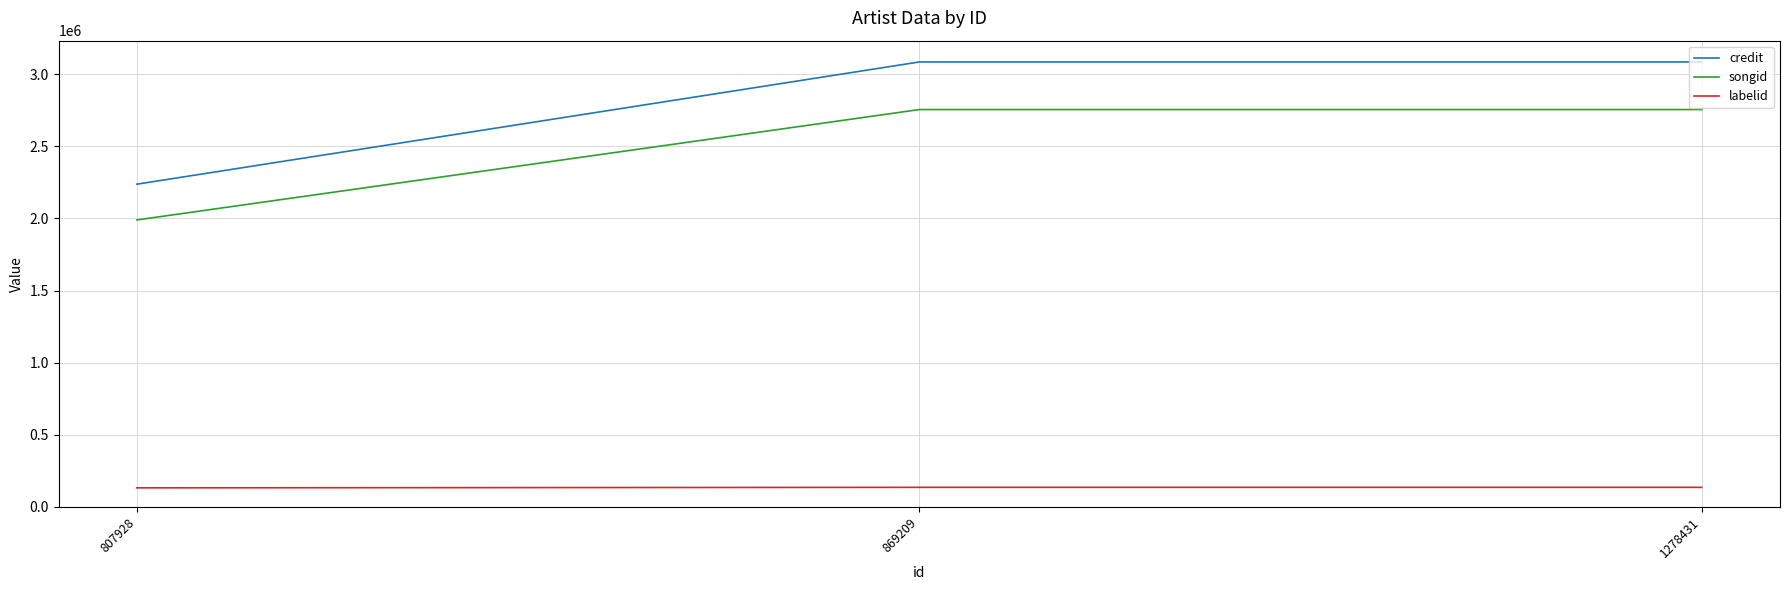

What is the maximum value shown in the chart?

3085220